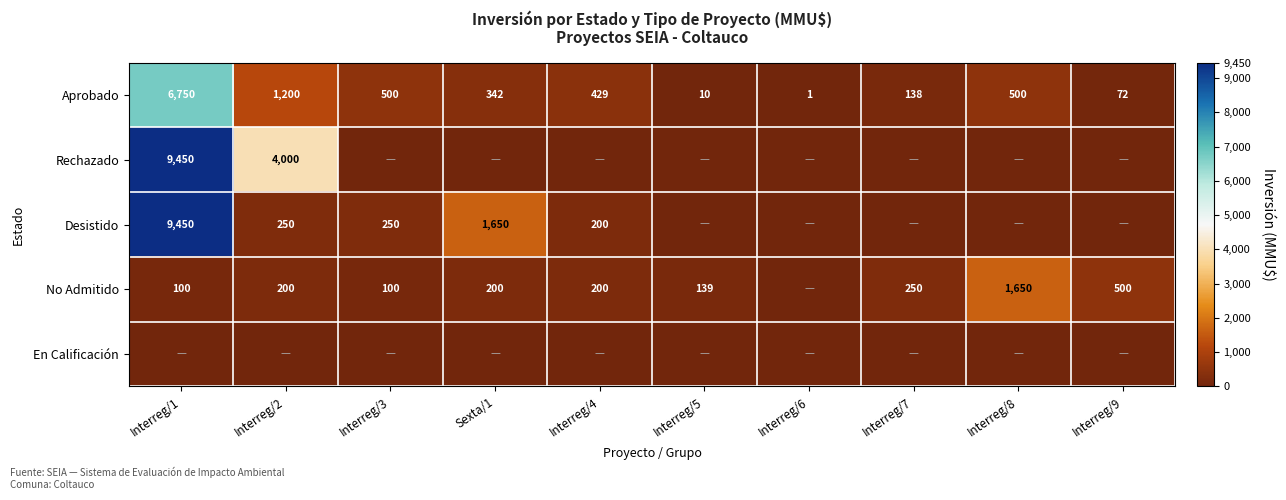

What is the difference between the Desistido values at Interreg/3 and Interreg/4?

50